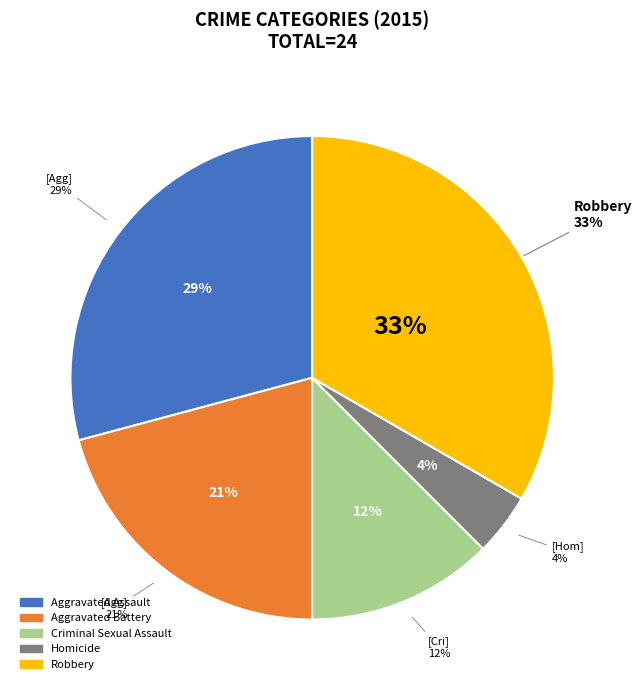

To the nearest percent, what portion does Aggravated Battery represent?

21%